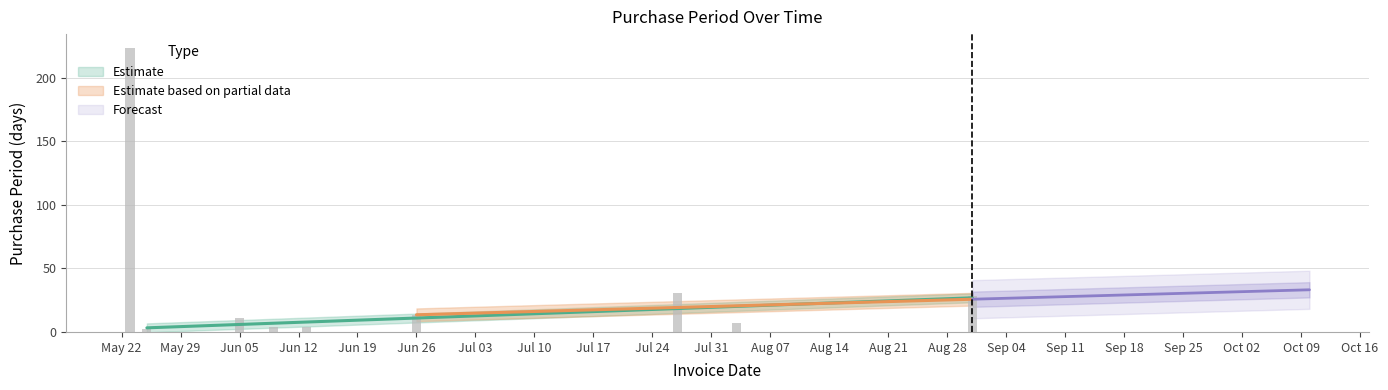

Are the bars horizontal?

No